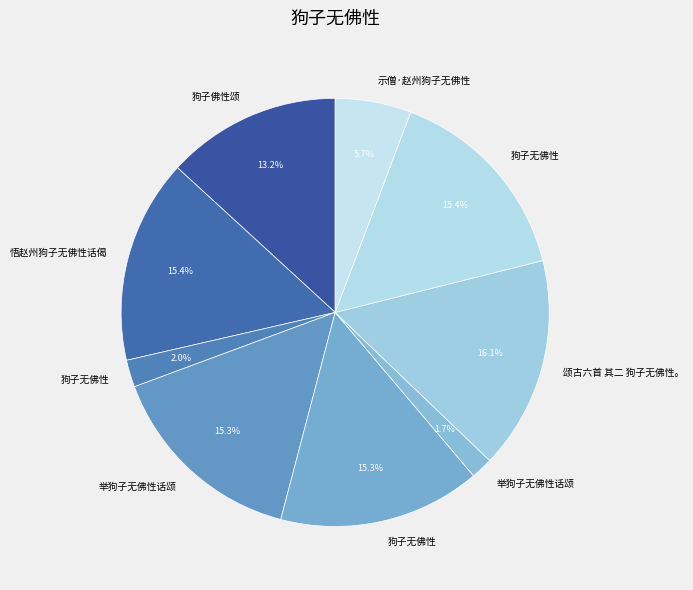

How many slices are in this pie chart?

9